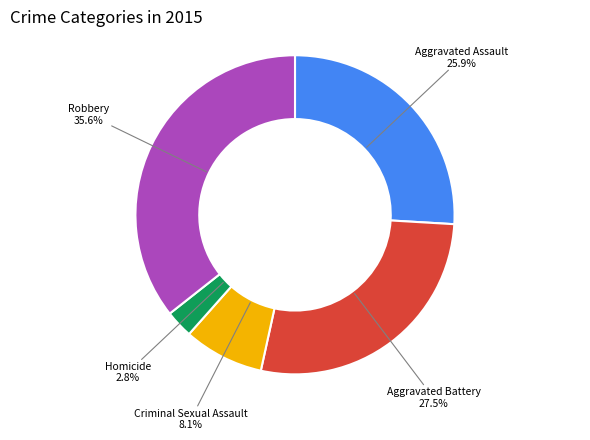

How many segments does this pie chart have?

5